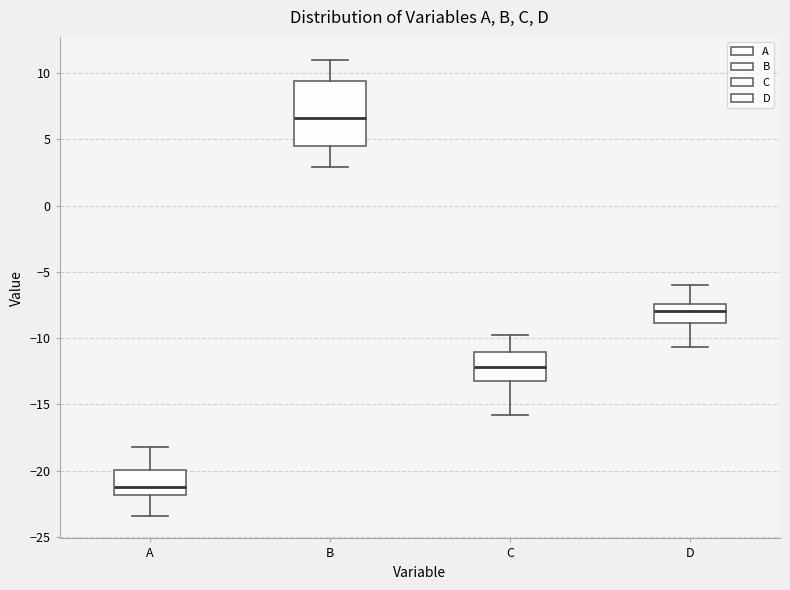

Reading left to right, read every box against the y-axis: the position of its median line, the range the box covers, and the ends of its whiskers. The values are not printed on the chart, so give them approximately, as read against the axis.

A: median -21.0, box -22.0 to -20.0, whiskers -23.5 to -18.0
B: median 6.5, box 4.5 to 9.5, whiskers 3.0 to 11.0
C: median -12.0, box -13.0 to -11.0, whiskers -16.0 to -10.0
D: median -8.0, box -9.0 to -7.5, whiskers -10.5 to -6.0